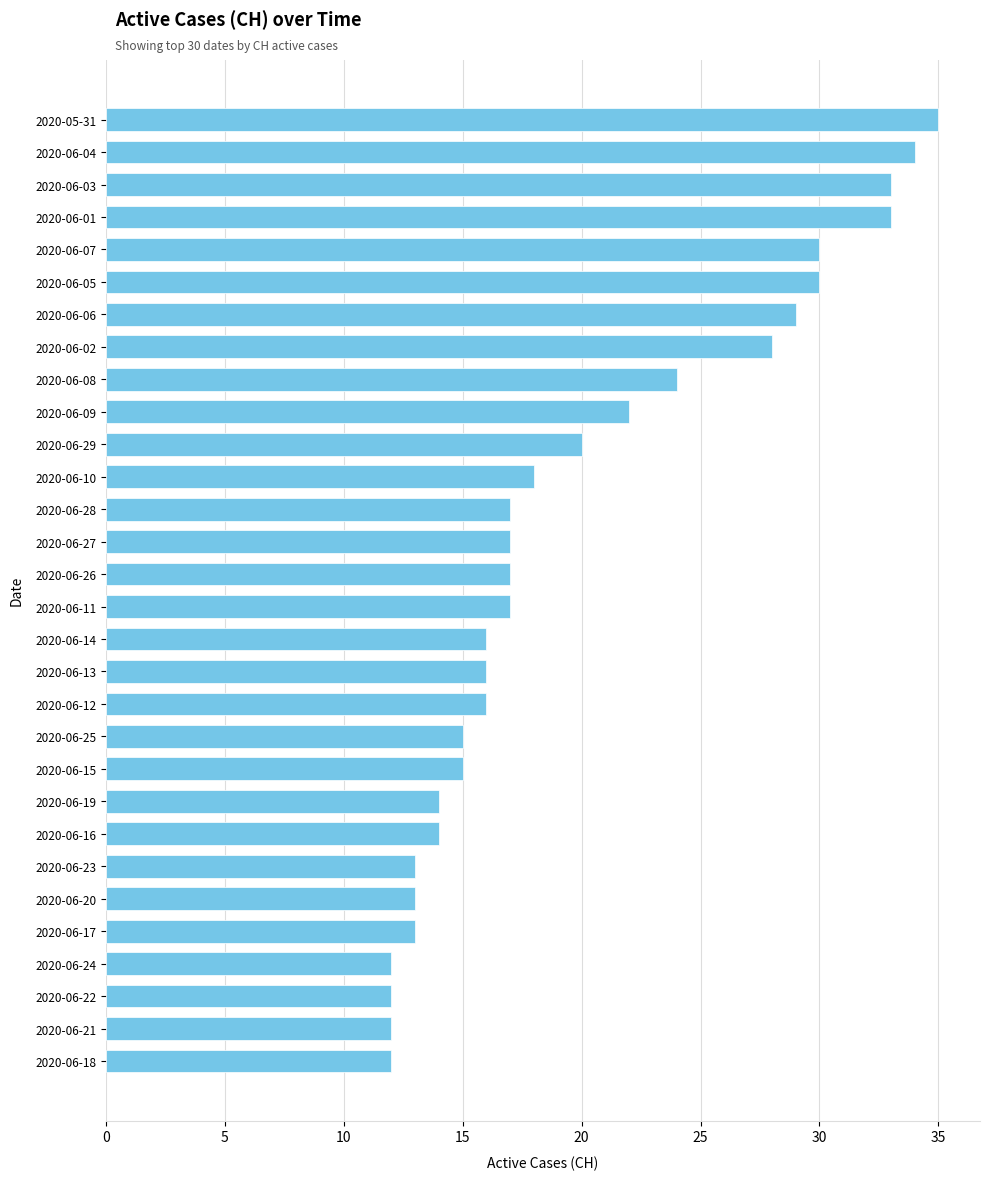

What is the change in value from 2020-06-03 to 2020-06-24?

-21